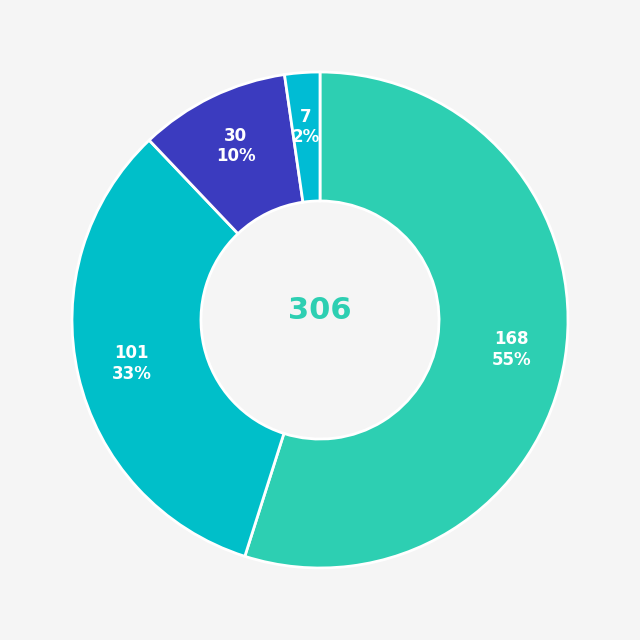

How many slices are in this pie chart?

4